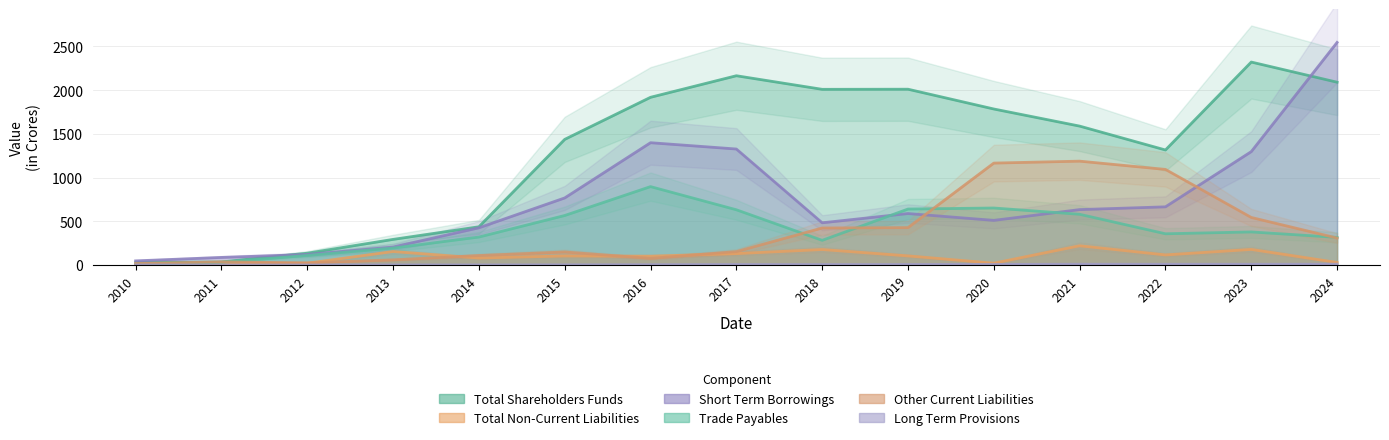

In Total Shareholders Funds, how many points are lower than both neighbors (excluding endpoints)?

2